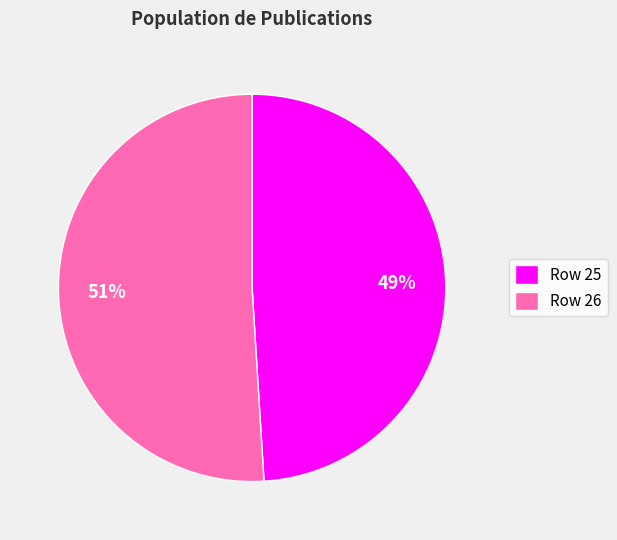

What percentage is the Row 25 slice, to the nearest percent?

49%